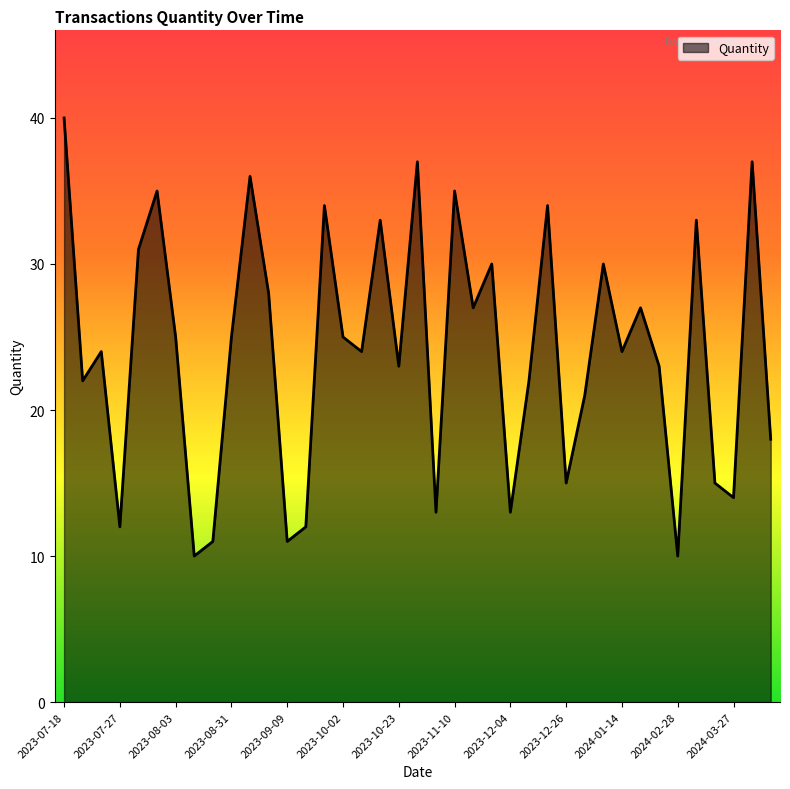

Reading right to left, list all the values displayed in this chart.

18	37	14	15	33	10	23	27	24	30	21	15	34	22	13	30	27	35	13	37	23	33	24	25	34	12	11	28	36	25	11	10	25	35	31	12	24	22	40